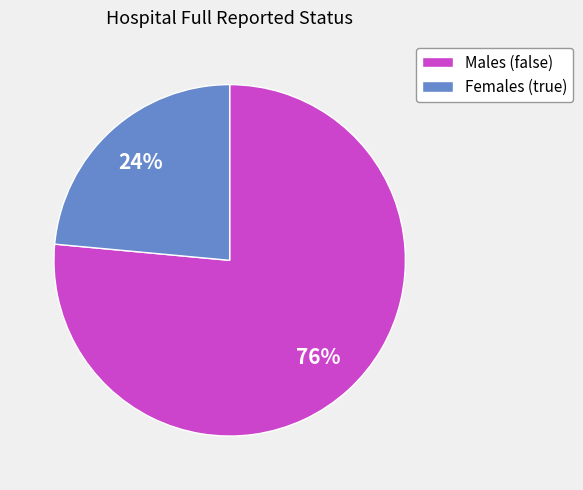

How many slices are in this pie chart?

2